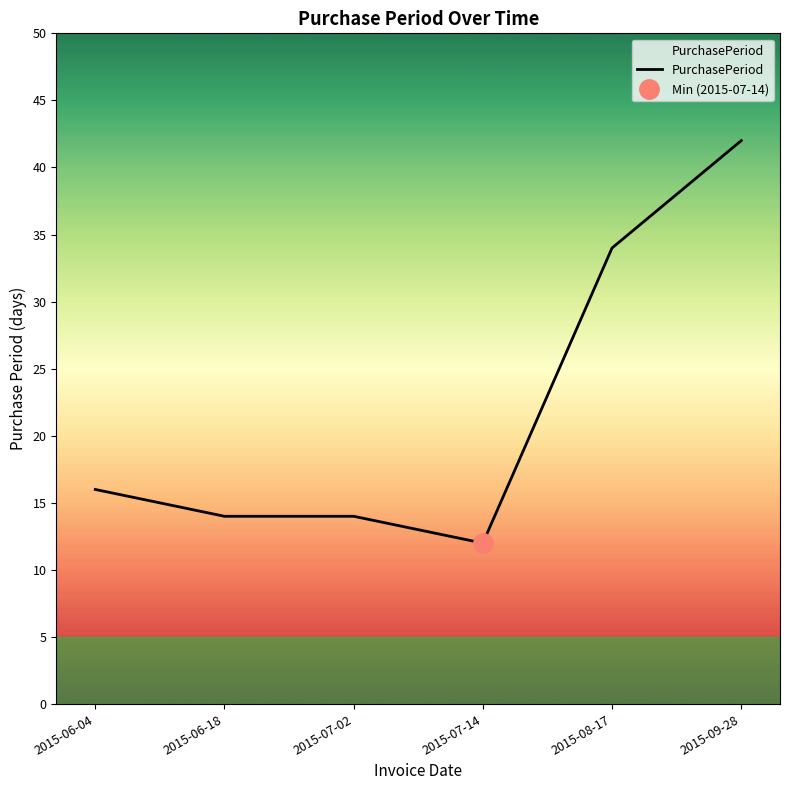

Between 2015-07-02 and 2015-07-14, which is larger?

2015-07-02